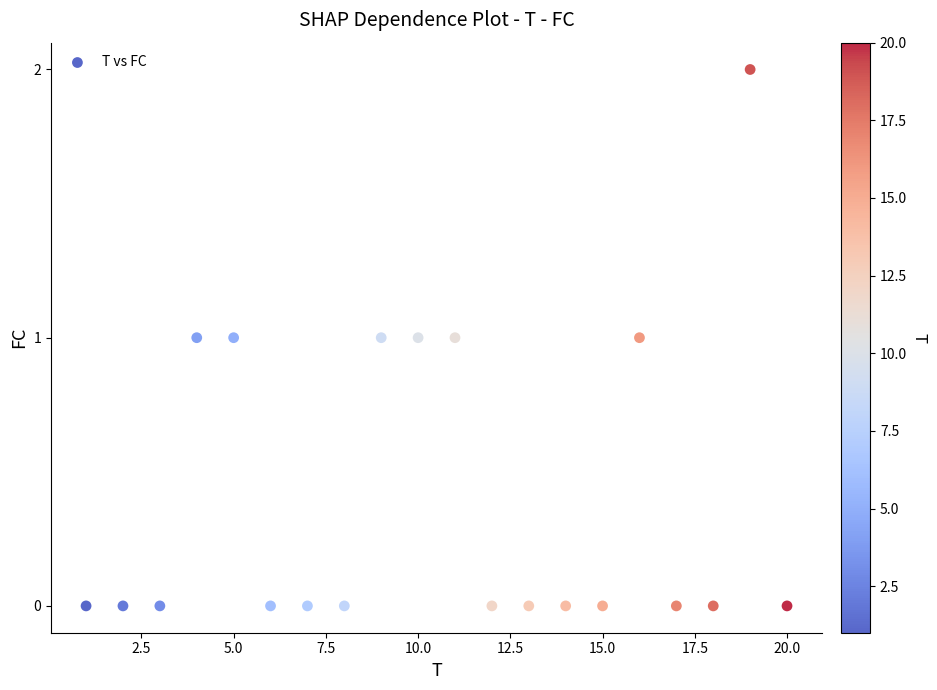

Count the number of points in this scatter plot.

20